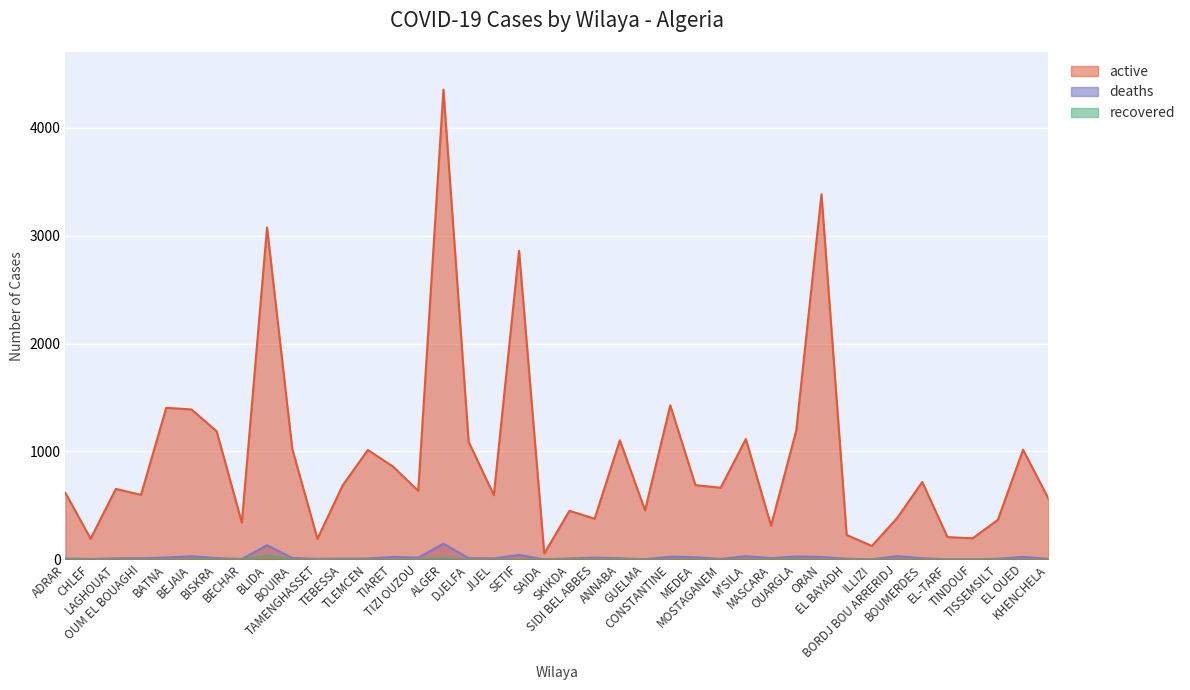

How many distinct data groups are displayed?

3